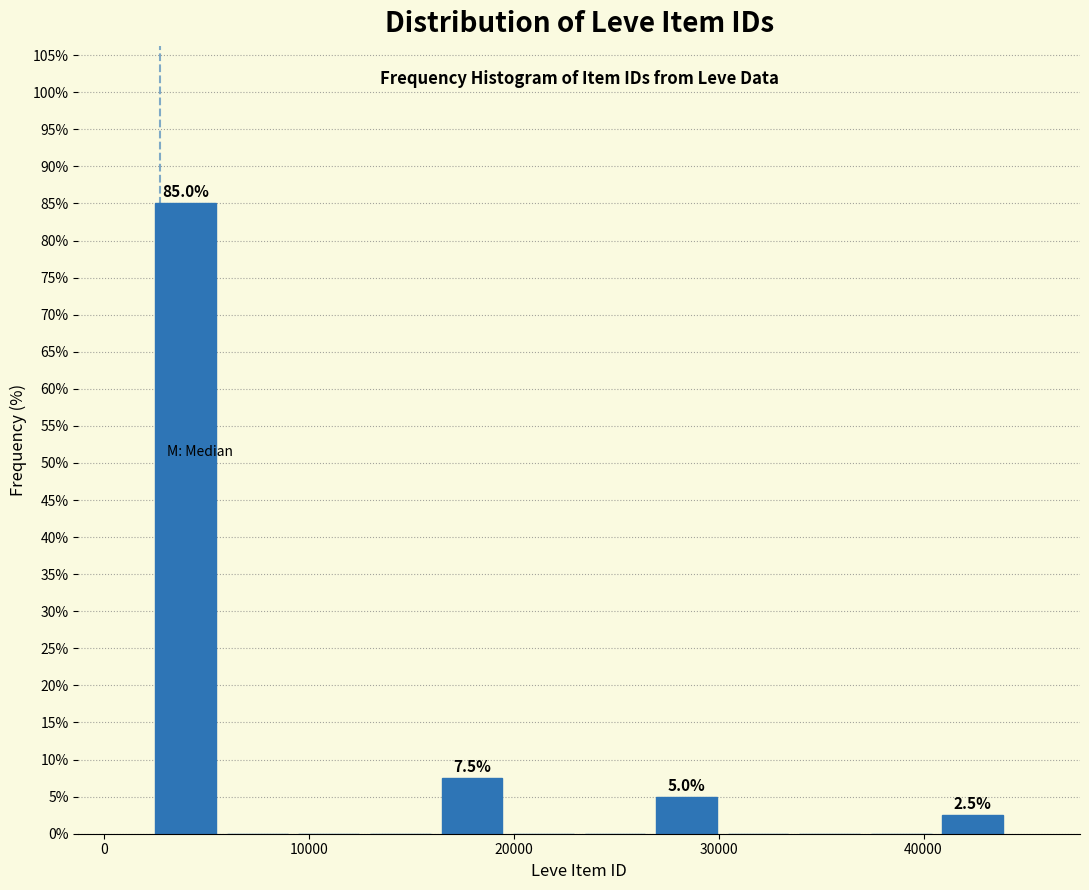

Around what value on the x-axis is the tallest bar? Give the approximate position of its centre, as read against the axis.

4000